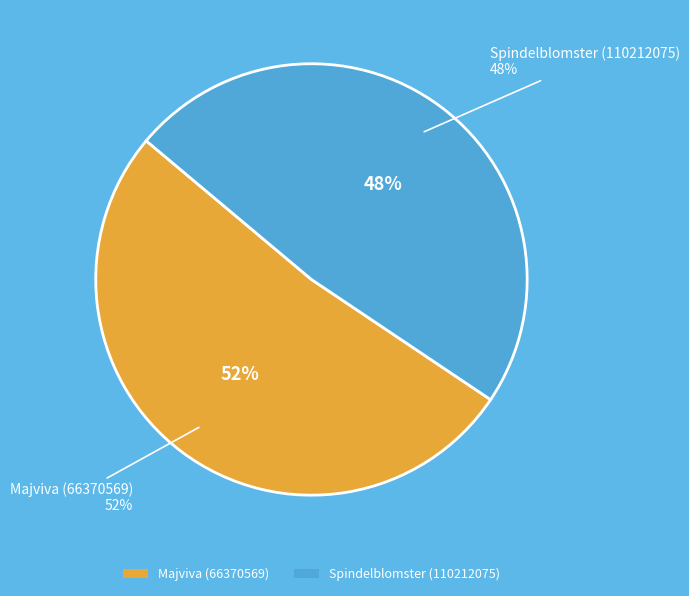

To the nearest percent, what portion does Spindelblomster (110212075) represent?

48%